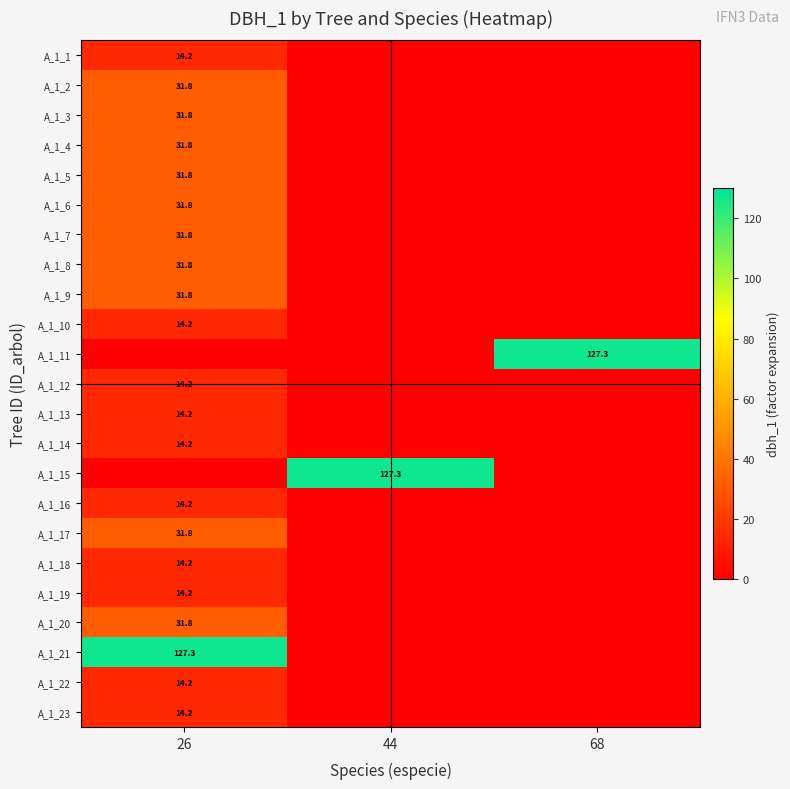

True or false: A_1_14 has a value of 14.2 at 26.

True